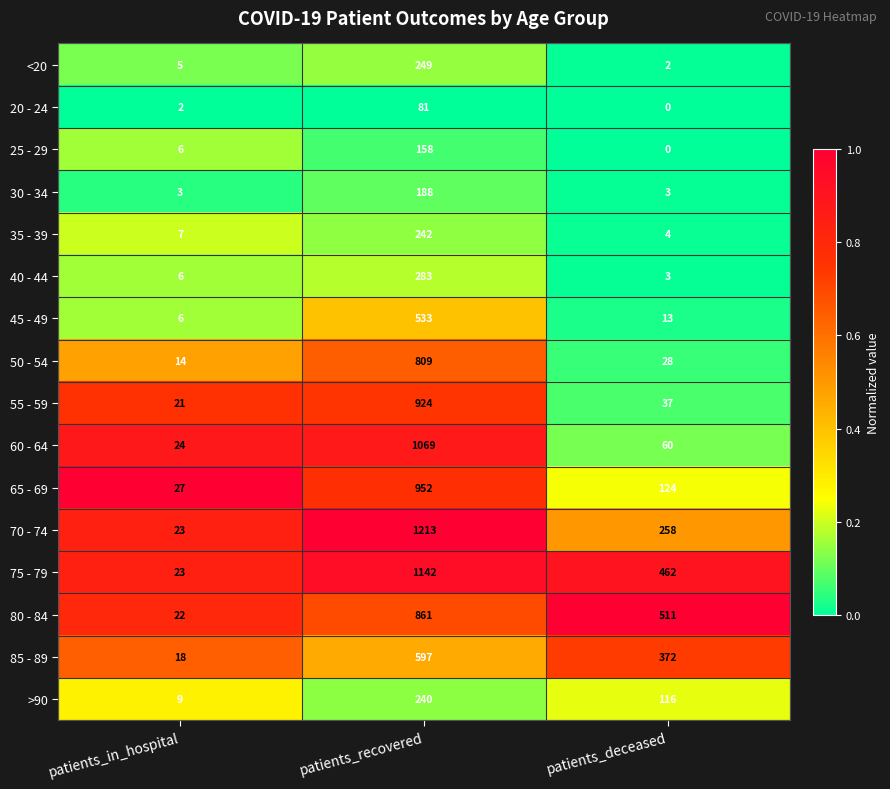

List the series in order of their peak value, lowest first.

20 - 24, 25 - 29, 30 - 34, >90, 35 - 39, <20, 40 - 44, 45 - 49, 85 - 89, 50 - 54, 80 - 84, 55 - 59, 65 - 69, 60 - 64, 75 - 79, 70 - 74